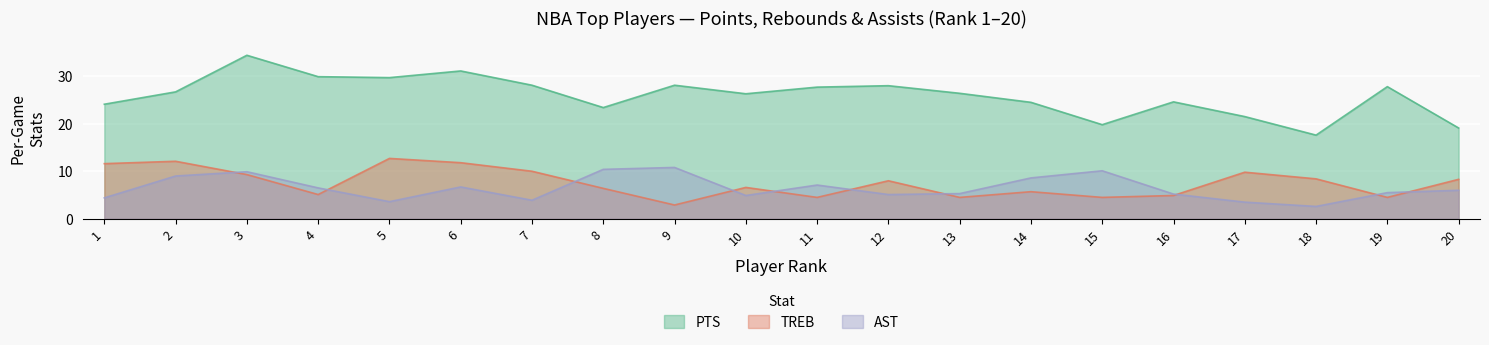

Reading left to right, transcribe all the data shown in this chart.

PTS: 24.1	26.7	34.4	29.9	29.7	31.1	28.1	23.4	28.1	26.3	27.7	28.0	26.4	24.5	19.8	24.6	21.5	17.6	27.8	19.1
TREB: 11.6	12.1	9.3	5.1	12.7	11.8	10.0	6.4	2.9	6.6	4.5	8.0	4.5	5.7	4.5	4.9	9.8	8.4	4.5	8.3
AST: 4.4	9.0	9.9	6.5	3.6	6.7	3.9	10.4	10.8	4.9	7.1	5.1	5.3	8.6	10.1	5.2	3.5	2.6	5.5	6.0